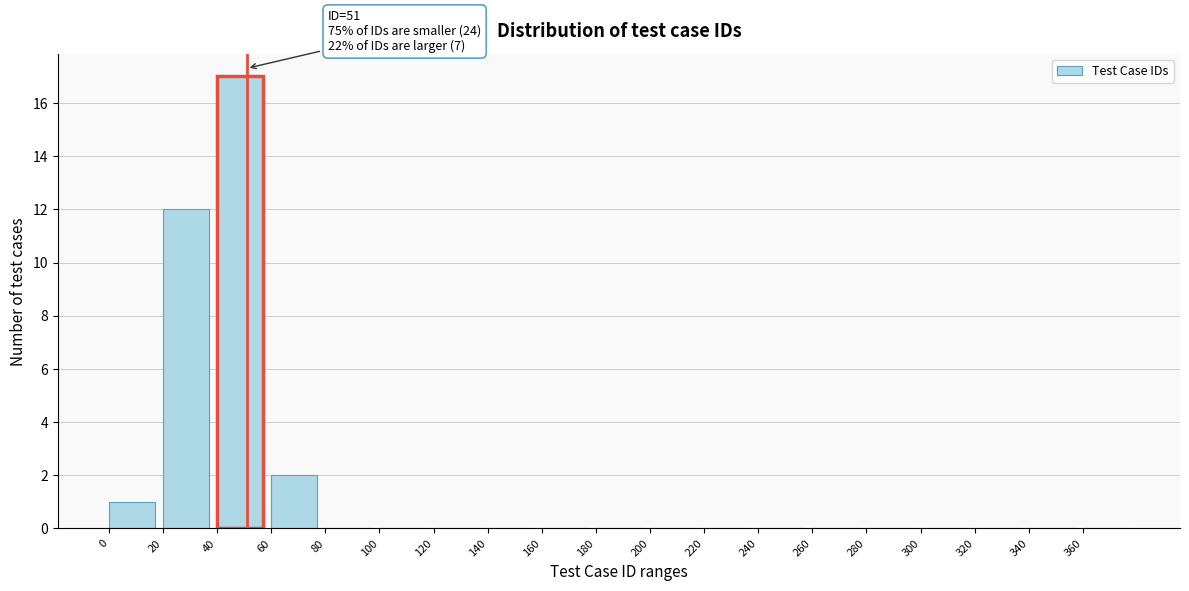

Which range on the x-axis has the tallest bar?

40 to 60